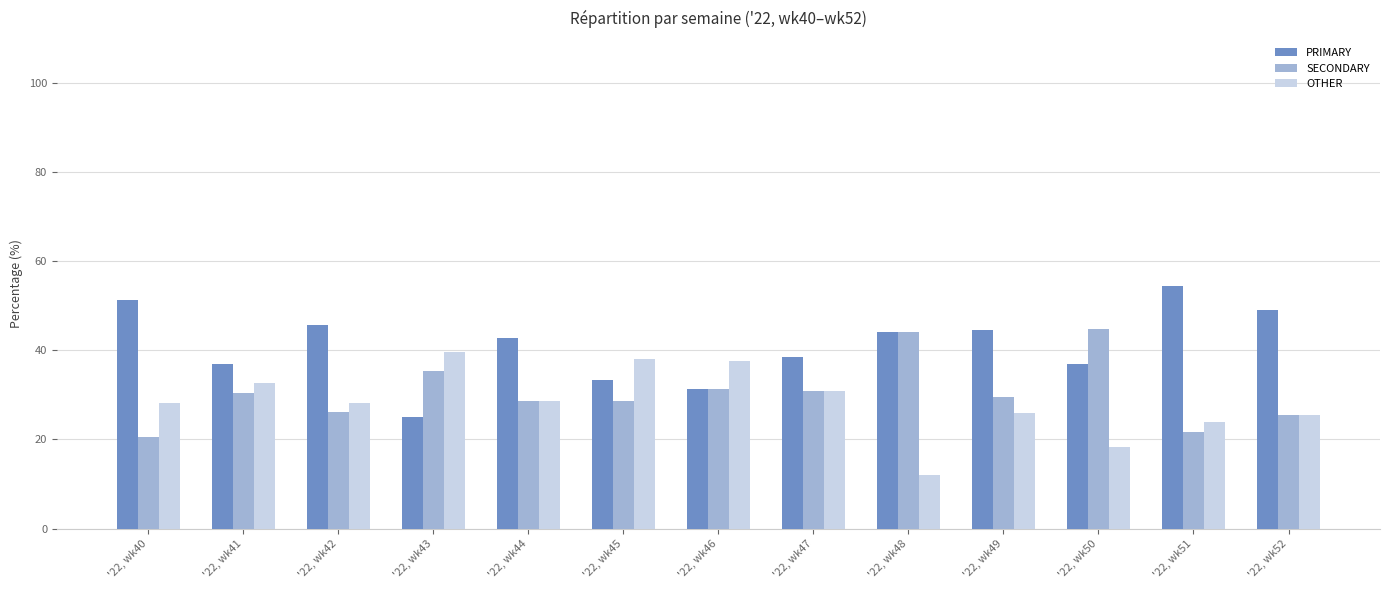

What is the lowest value of the PRIMARY series?

25.0